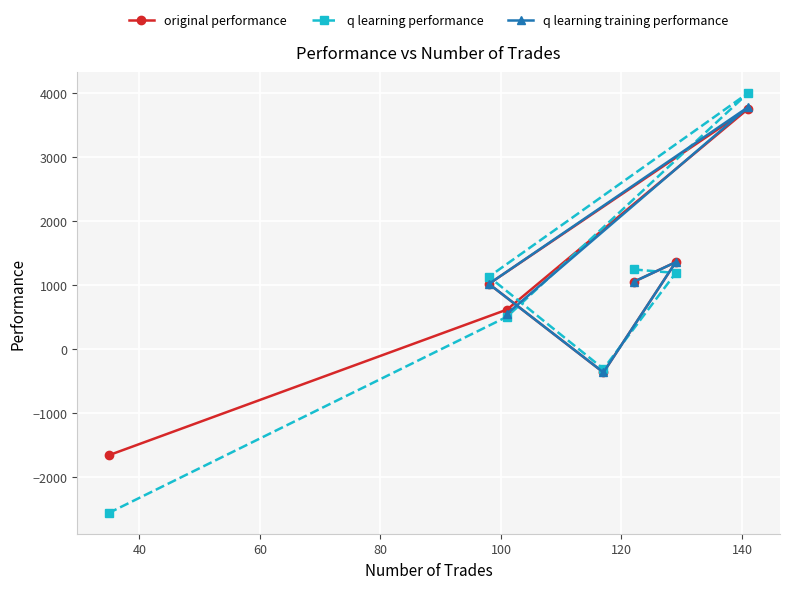

Which series ends up on top after the final intersection of q learning training performance and q learning performance?

q learning training performance